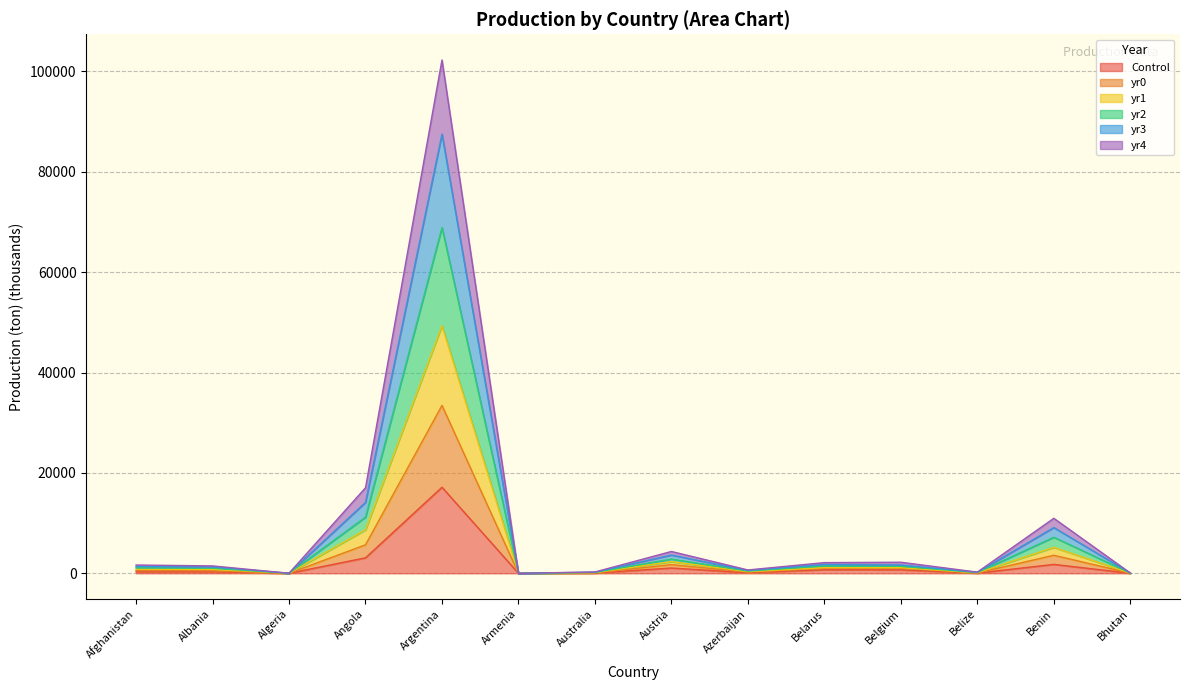

The value of yr4 at Australia is 90.5. True or false?

True